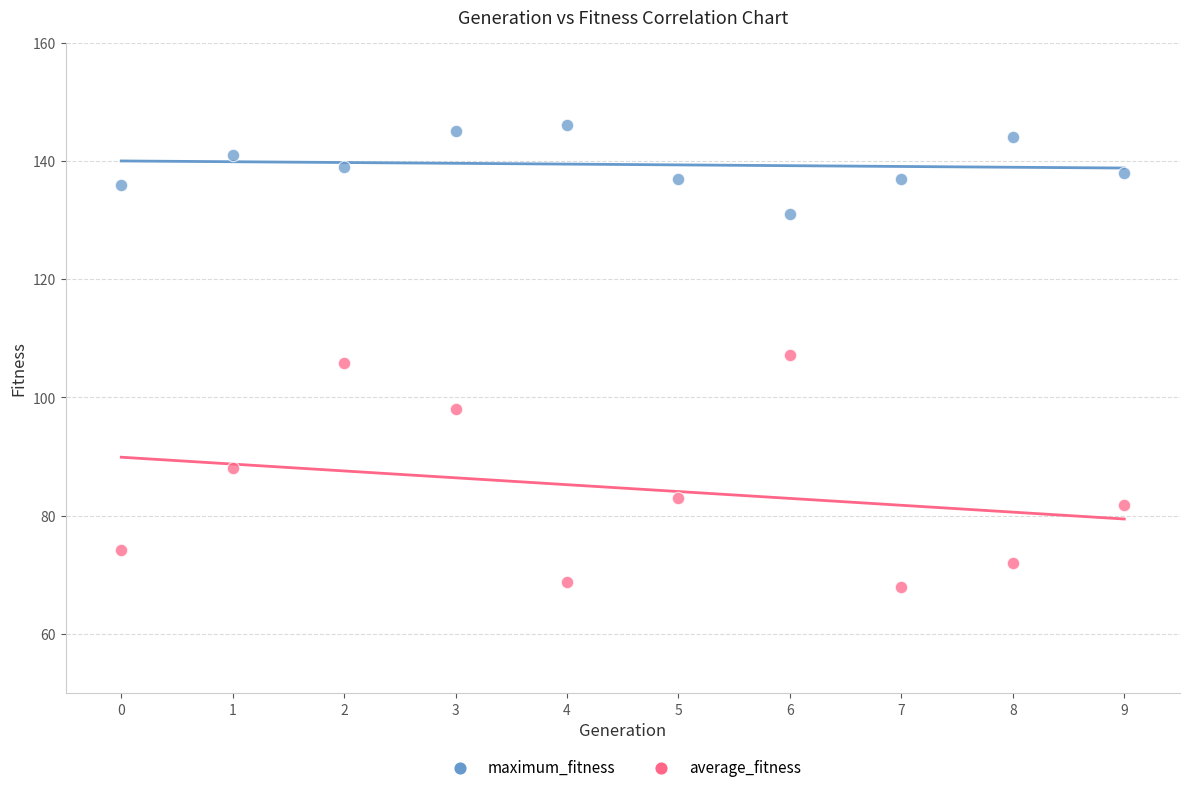

What are all the series names shown in the legend?

maximum_fitness, average_fitness